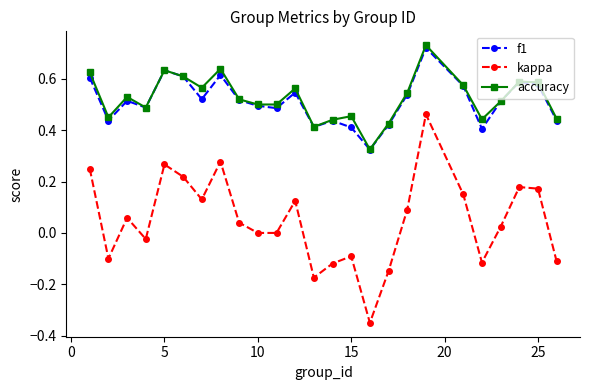

True or false: f1 and kappa intersect in this chart.

False